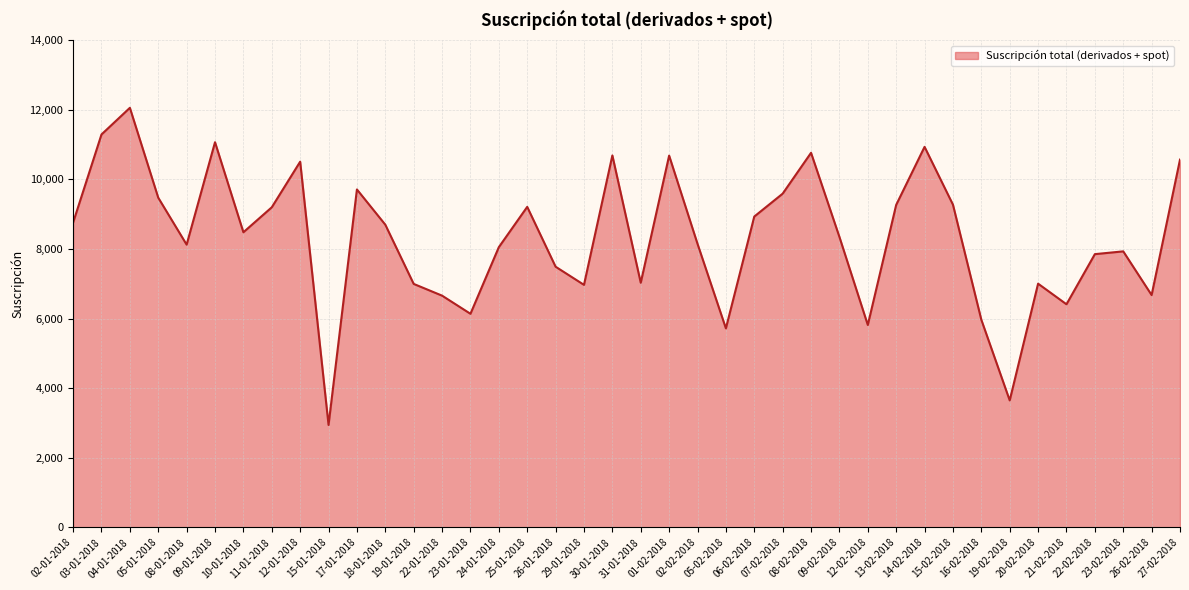

What is the maximum value shown in the chart?

12052